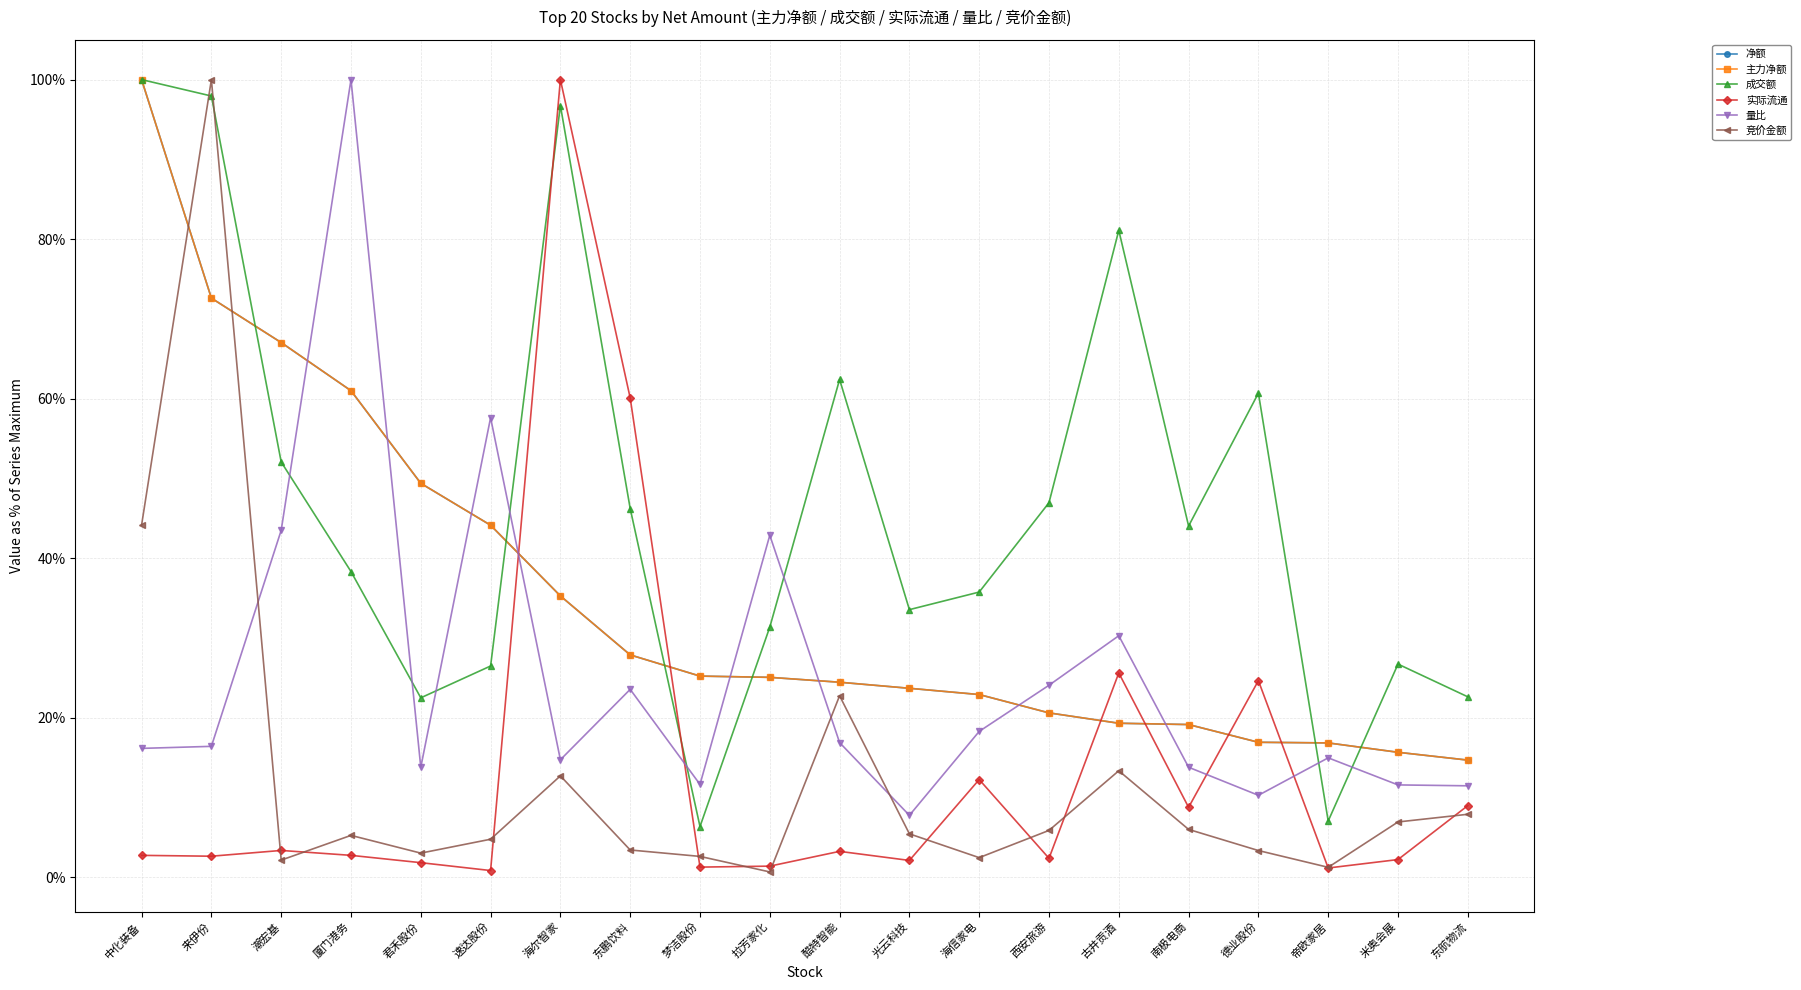

The value of 竞价金额 at 来伊份 is 48.7. True or false?

False